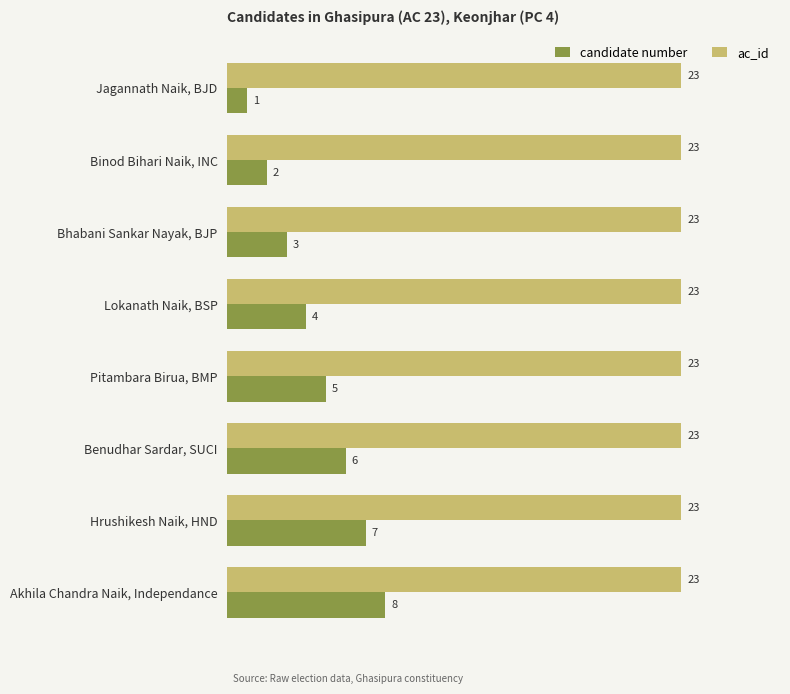

Which series has the widest spread of values?

candidate number